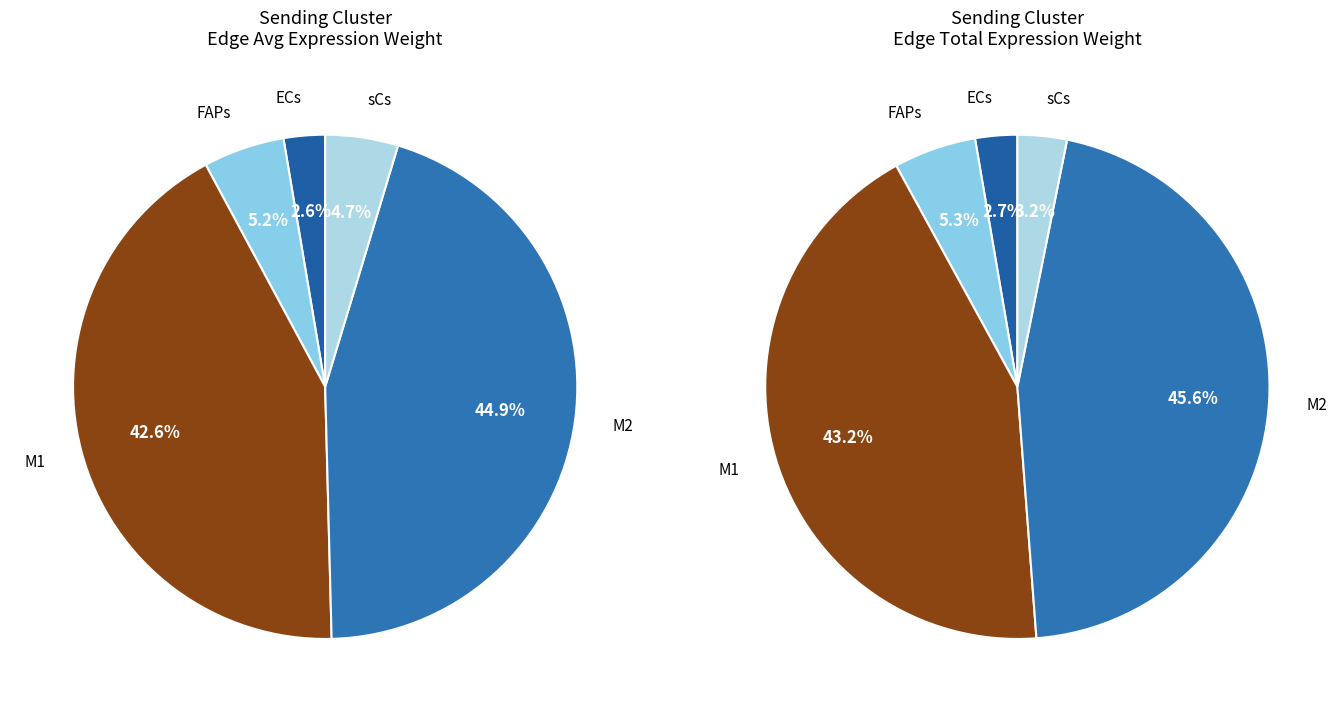

To the nearest percent, what is the difference between the largest and smallest slice percentages?

42%